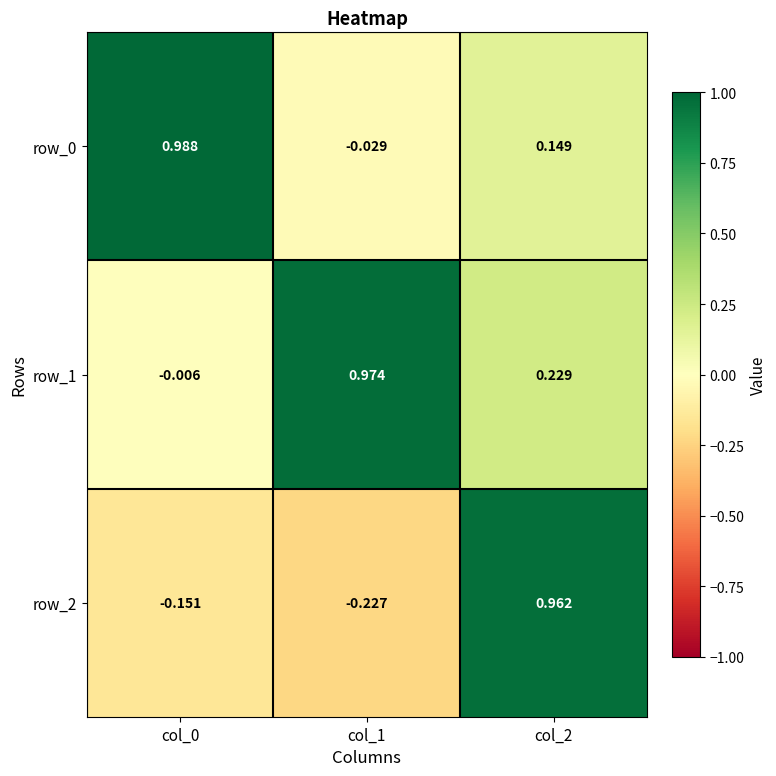

How many data points in row_2 are less than 0?

2